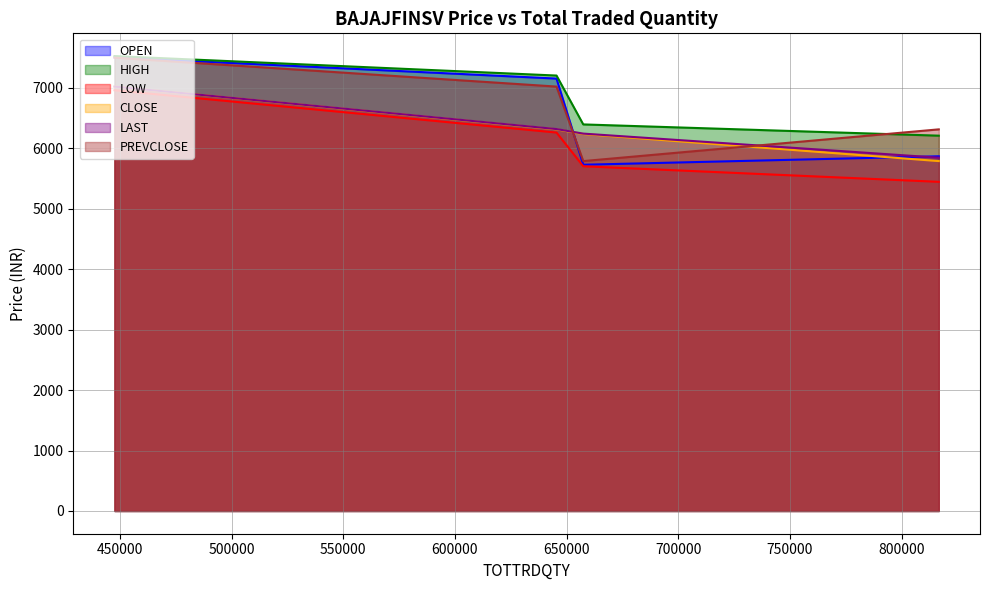

Rank the categories by HIGH value from lowest to highest.

816638, 657470, 645498, 447612